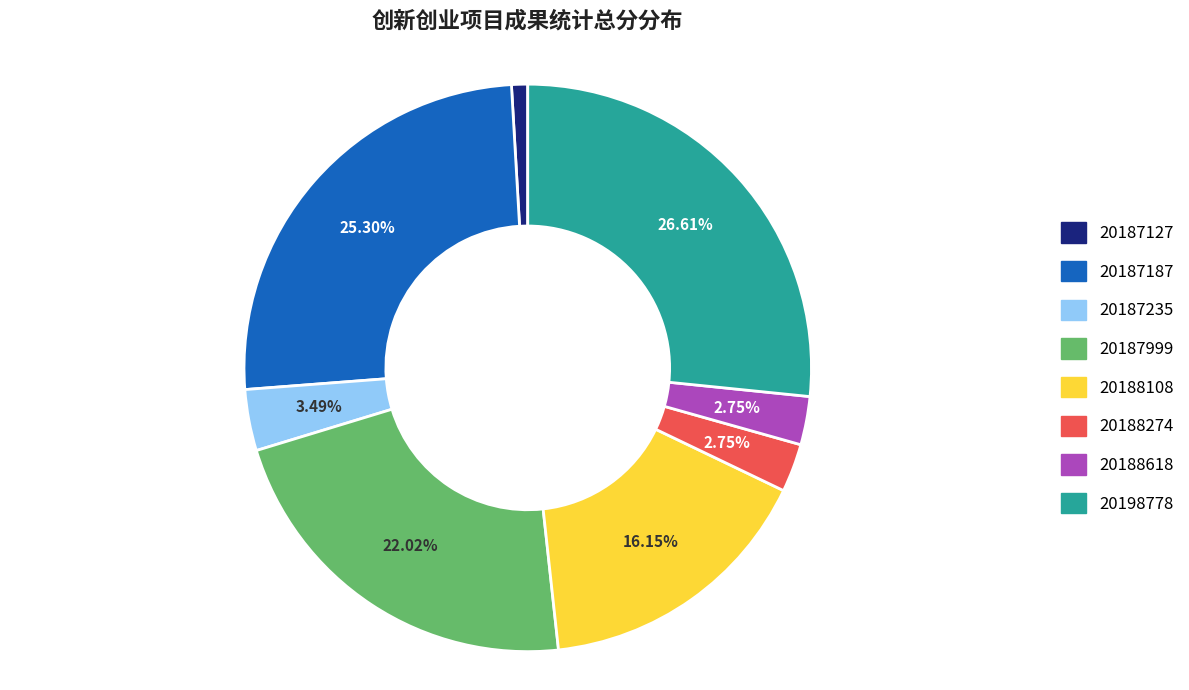

Count the number of slices in the pie.

8